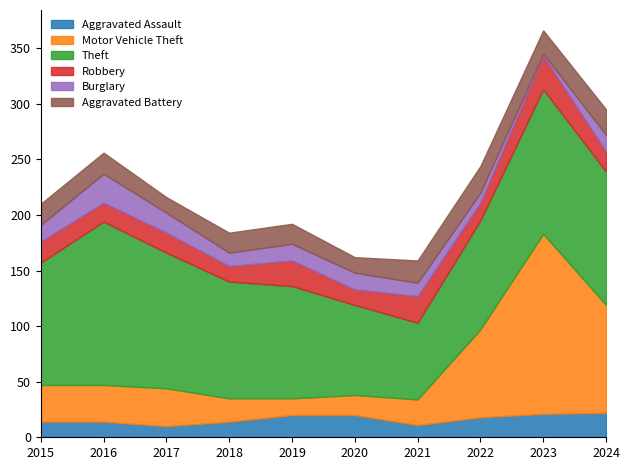

Reading left to right, list all the values displayed in this chart.

Aggravated Assault: 2015=14	2016=14	2017=10	2018=14	2019=20	2020=20	2021=11	2022=18	2023=21	2024=22
Motor Vehicle Theft: 2015=33	2016=33	2017=34	2018=21	2019=15	2020=18	2021=23	2022=79	2023=162	2024=97
Theft: 2015=110	2016=147	2017=122	2018=105	2019=101	2020=81	2021=69	2022=98	2023=130	2024=120
Robbery: 2015=19	2016=17	2017=18	2018=14	2019=23	2020=14	2021=24	2022=16	2023=30	2024=18
Burglary: 2015=15	2016=26	2017=18	2018=12	2019=15	2020=15	2021=12	2022=9	2023=2	2024=15
Aggravated Battery: 2015=19	2016=19	2017=14	2018=18	2019=18	2020=14	2021=20	2022=24	2023=21	2024=23